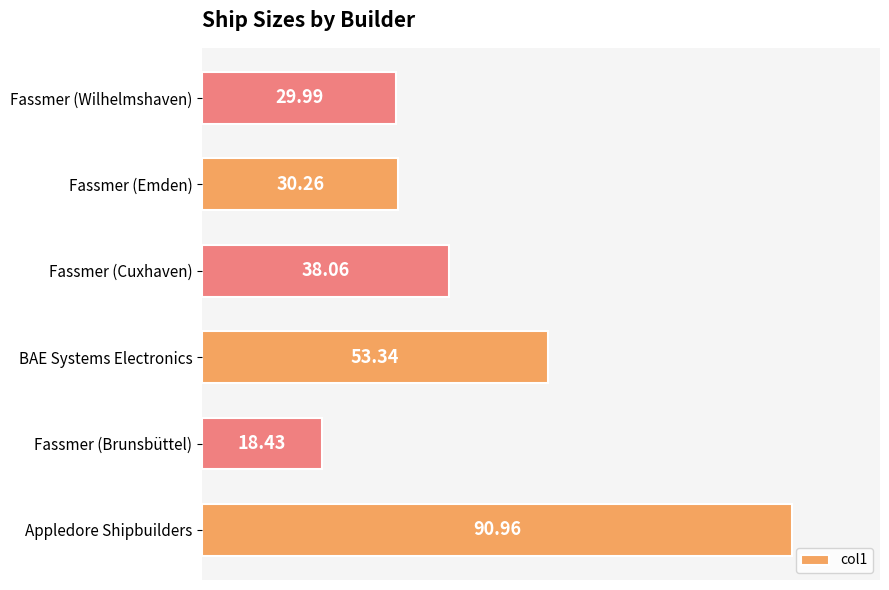

Which label corresponds to the smallest value in the chart?

Fassmer (Brunsbüttel)